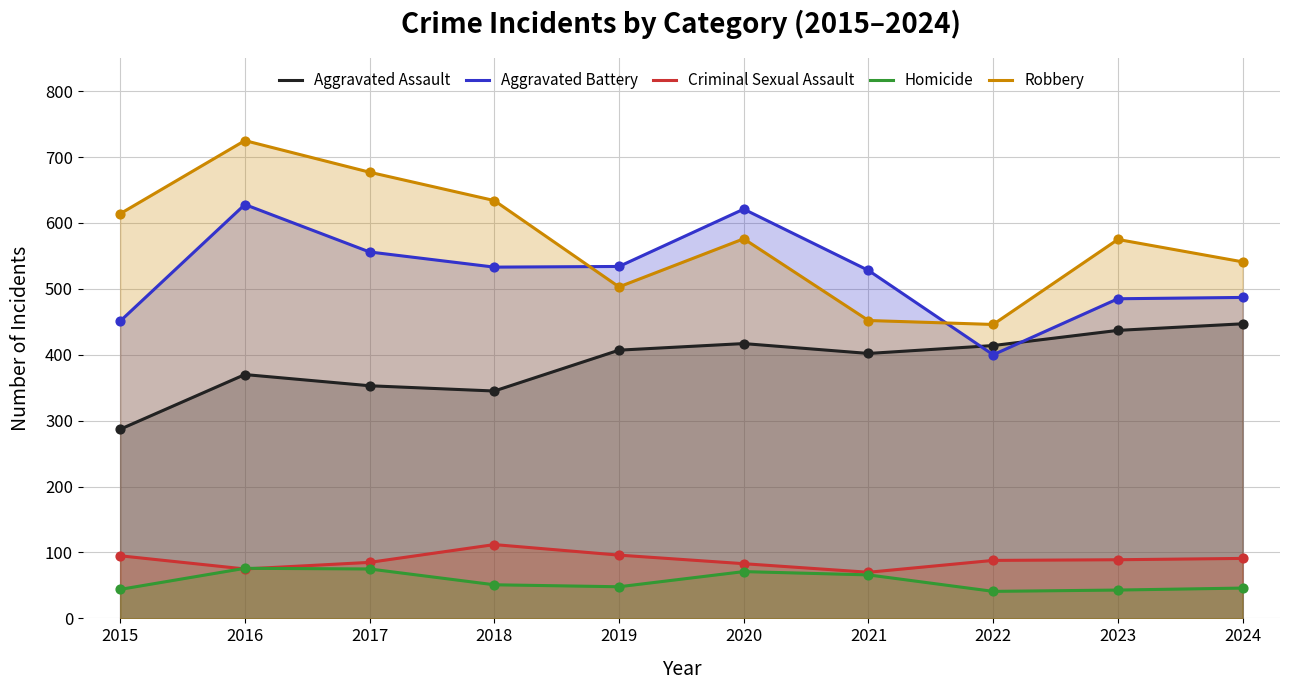

What is the total value across all series at 2020?

1768